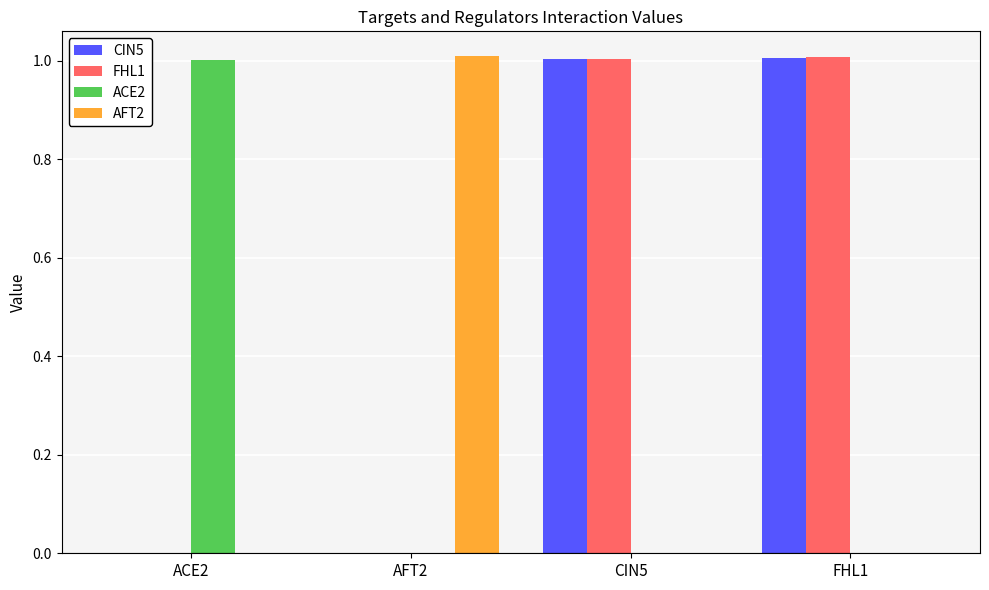

What is the sum of all FHL1 values?

2.0